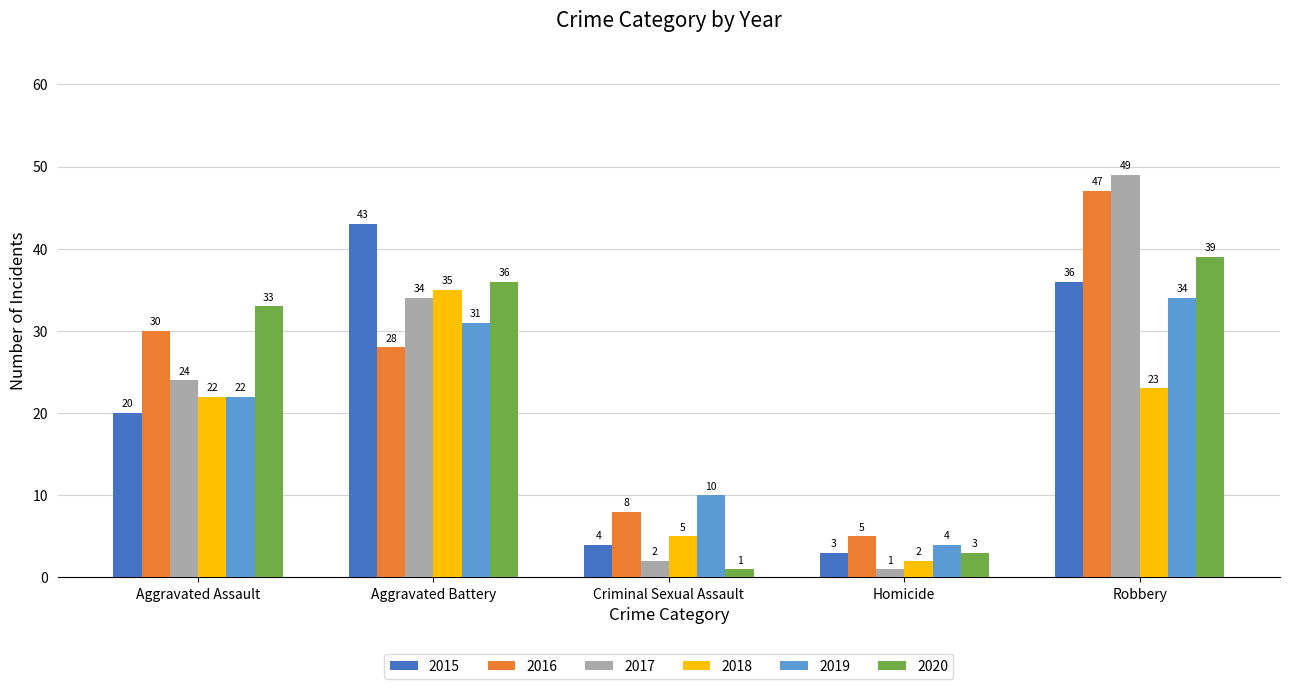

Read the 2018 value at Aggravated Assault.

22